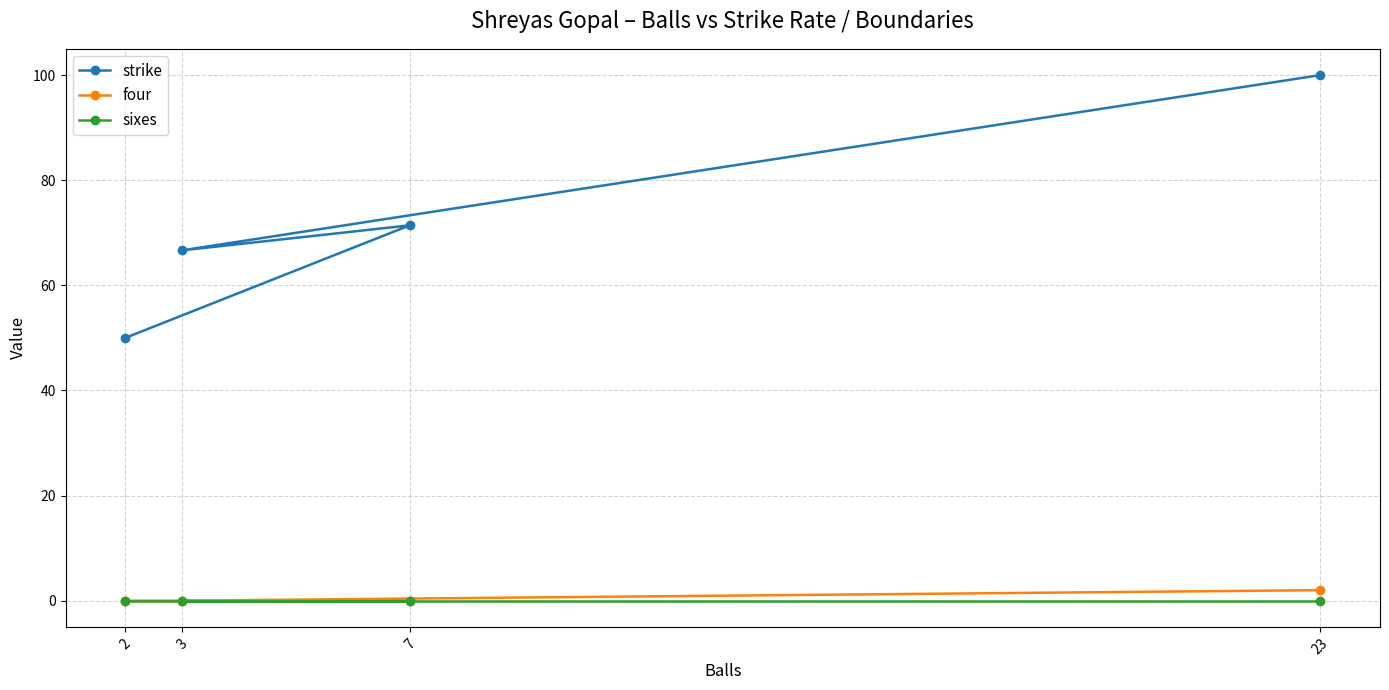

What is the total value across all series at 23?

102.0